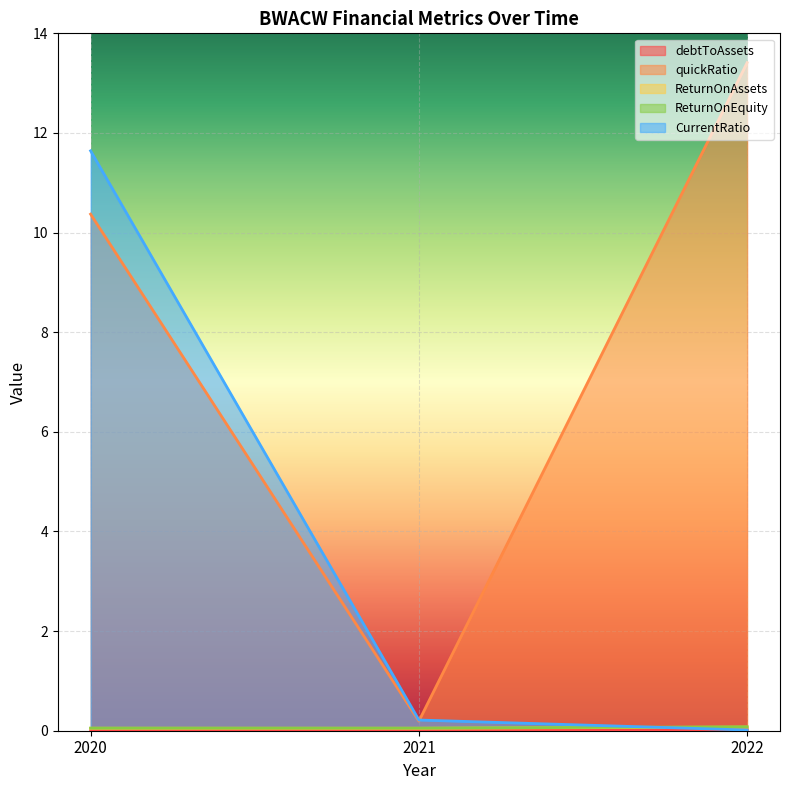

Count the number of data series in this chart.

5